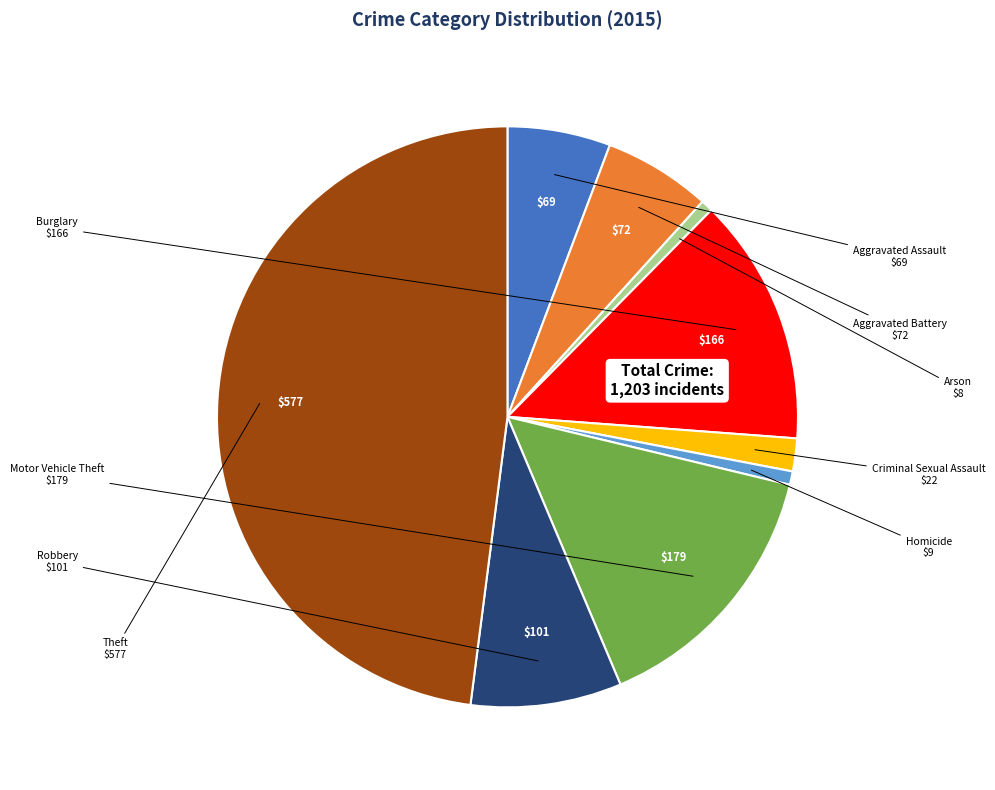

How many slices are in this pie chart?

9